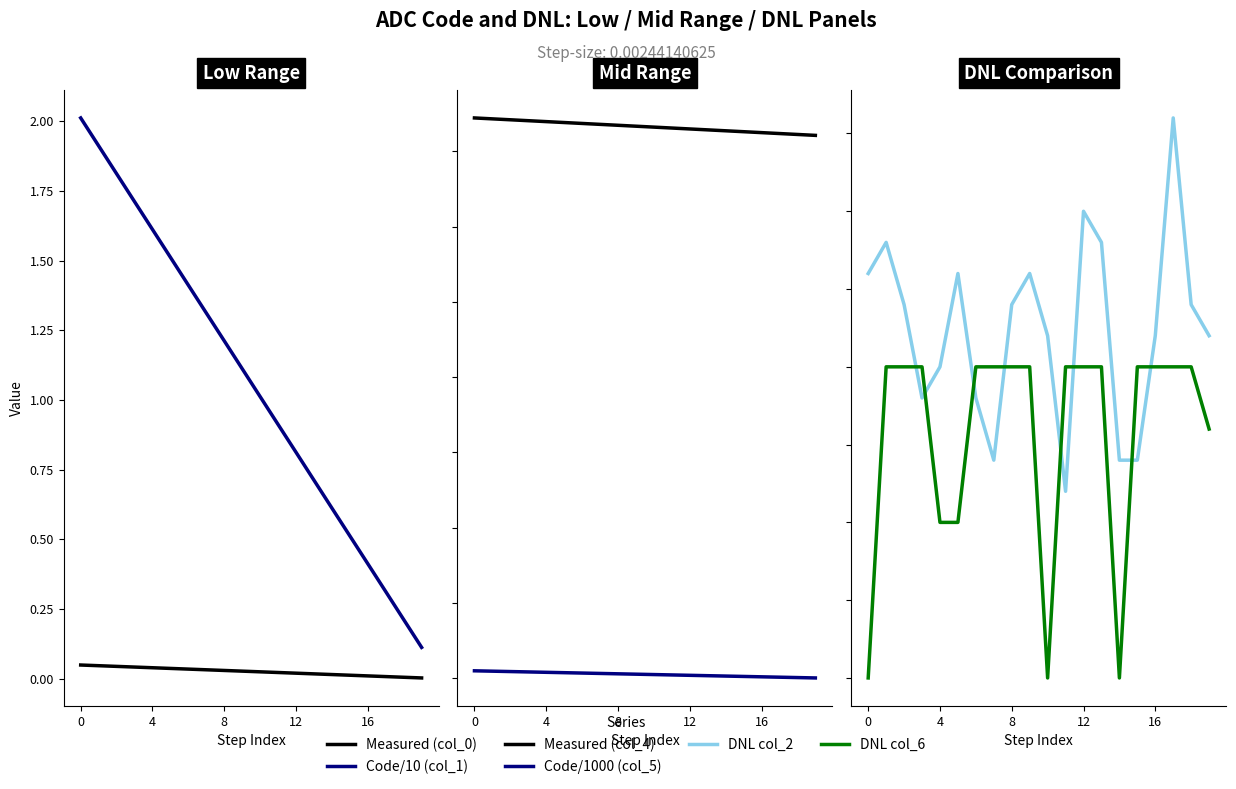

Count the number of data series in this chart.

6